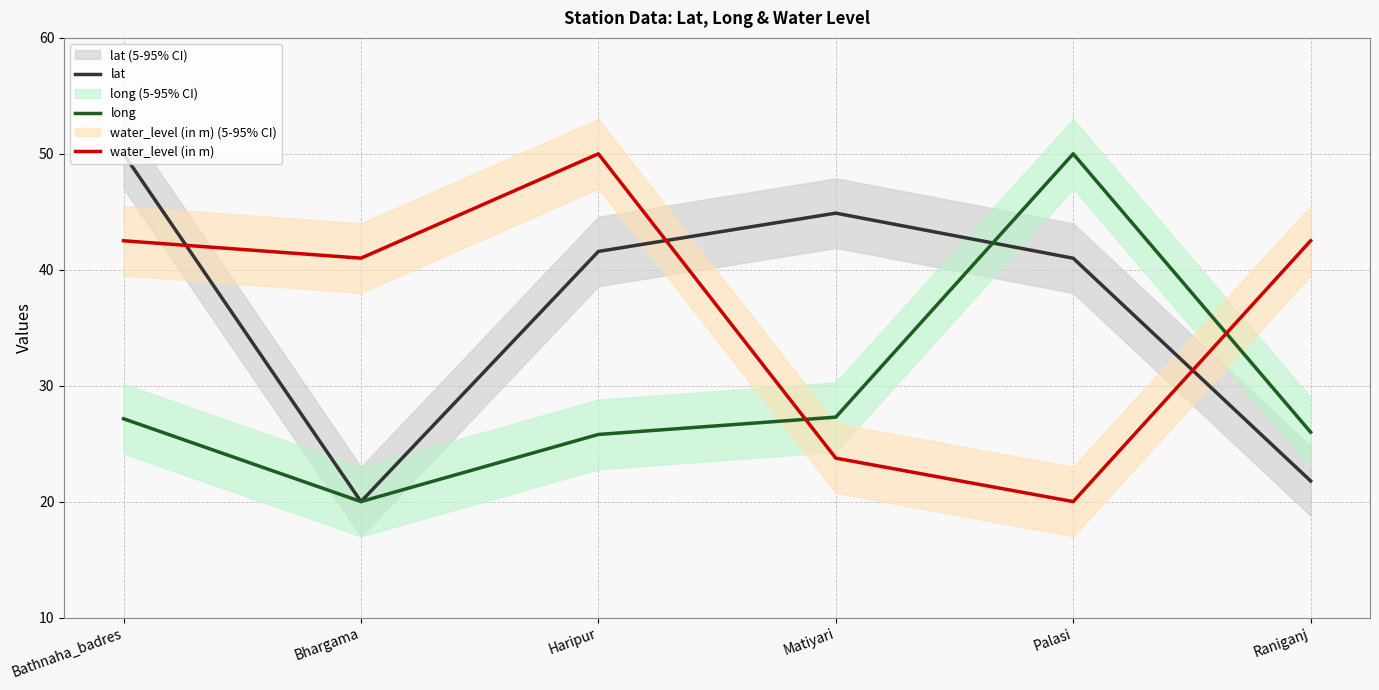

In long, how many points are lower than both neighbors (excluding endpoints)?

1